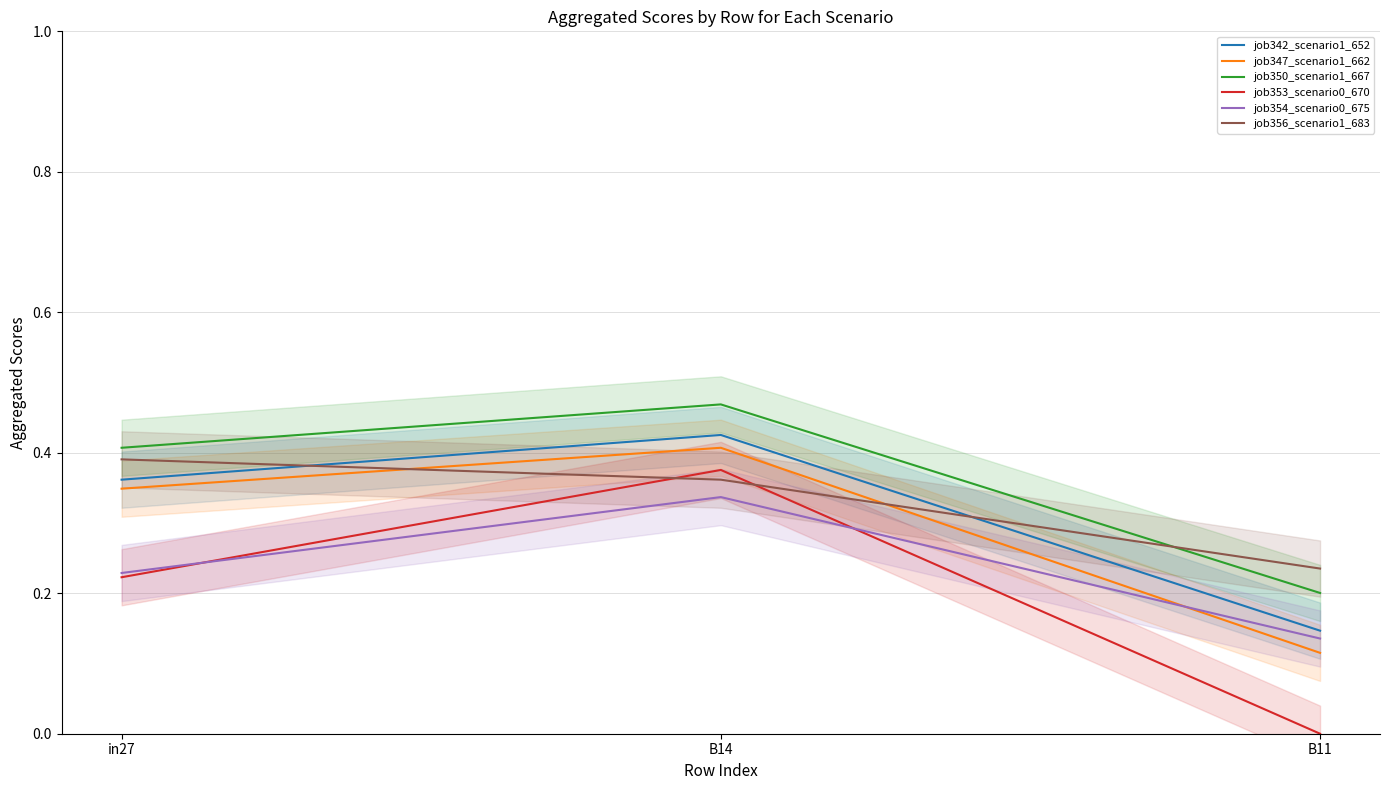

Where is job354_scenario0_675 nearest to the value 0?

B11